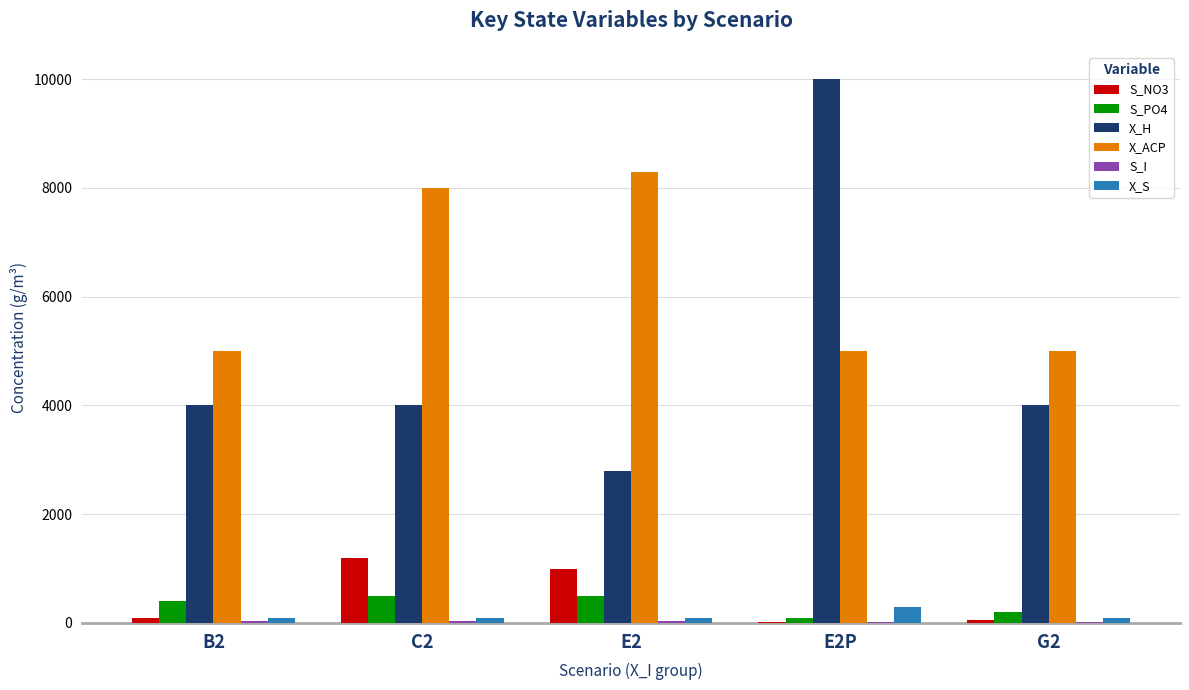

Between E2 and G2, which series saw the biggest shift?

X_ACP